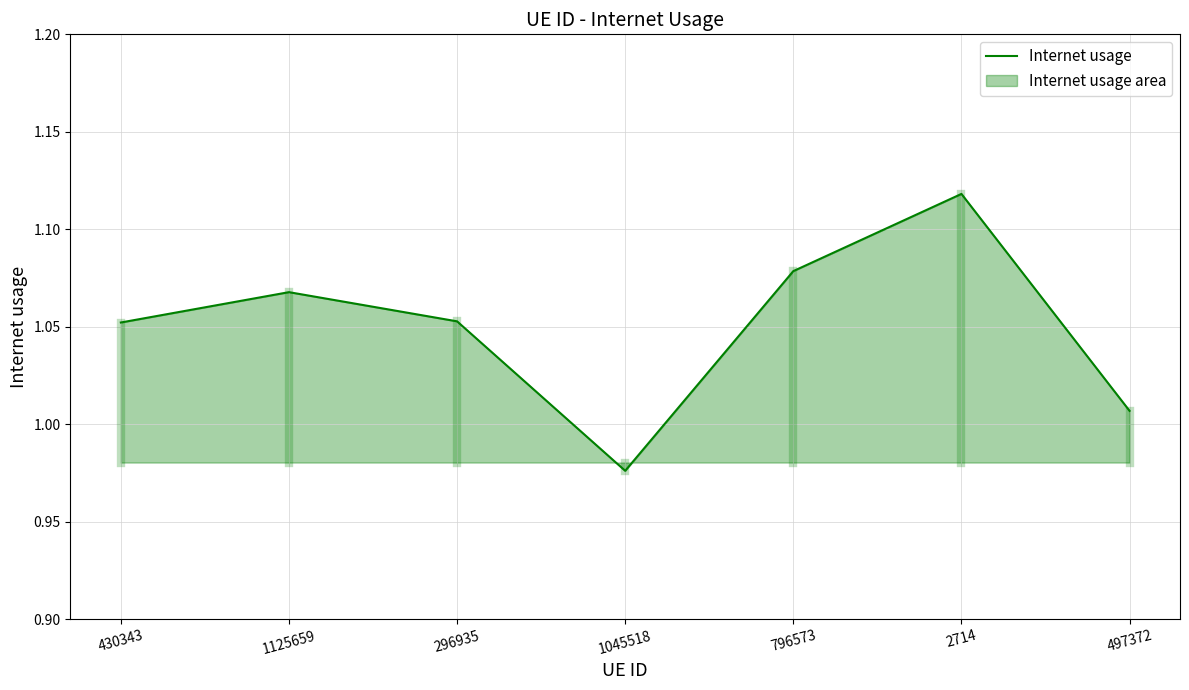

What is the average value?

1.1